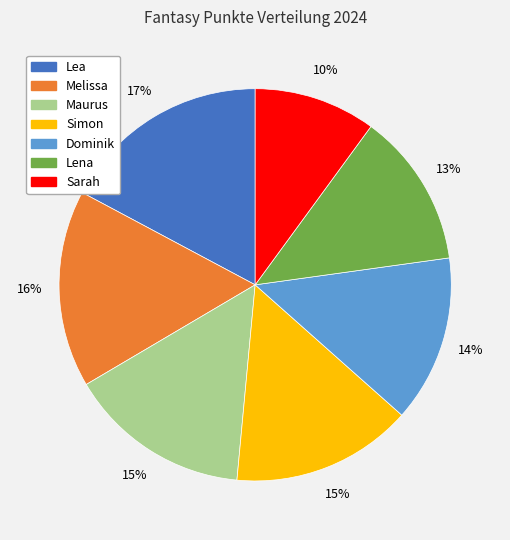

To the nearest percent, what is the combined percentage of Maurus and Lena?

28%